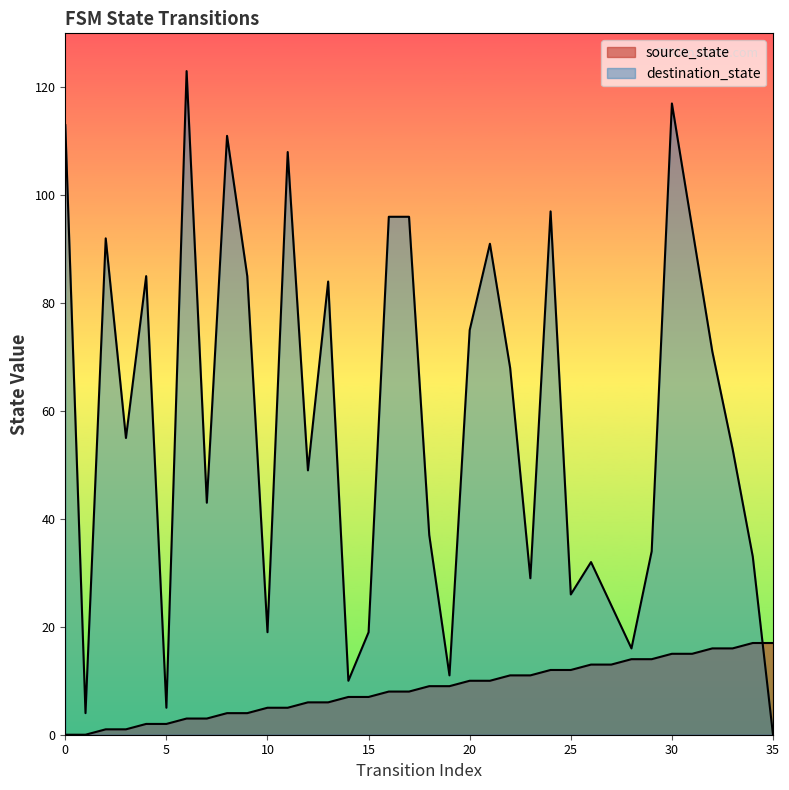

What is the spread (max minus min) of values at 14?

3